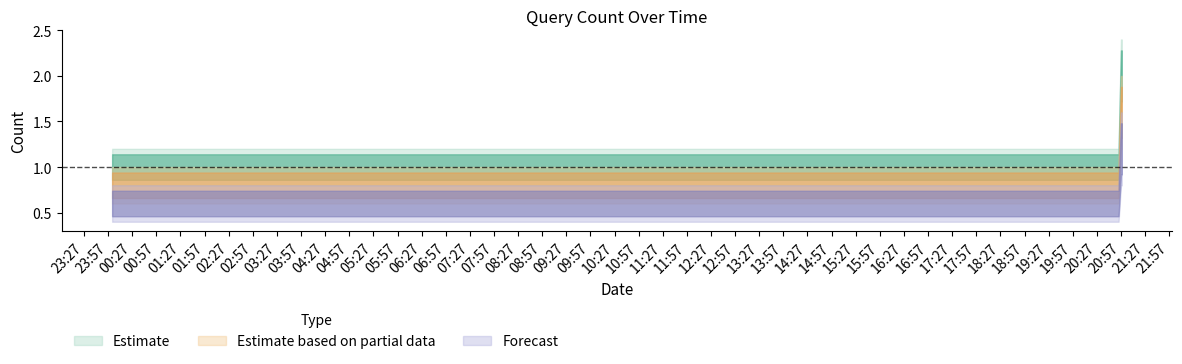

Is the value of Estimate based on partial data at 2019-03-27 20:54:00 greater than the value of Forecast at 2019-03-27 20:58:00?

No